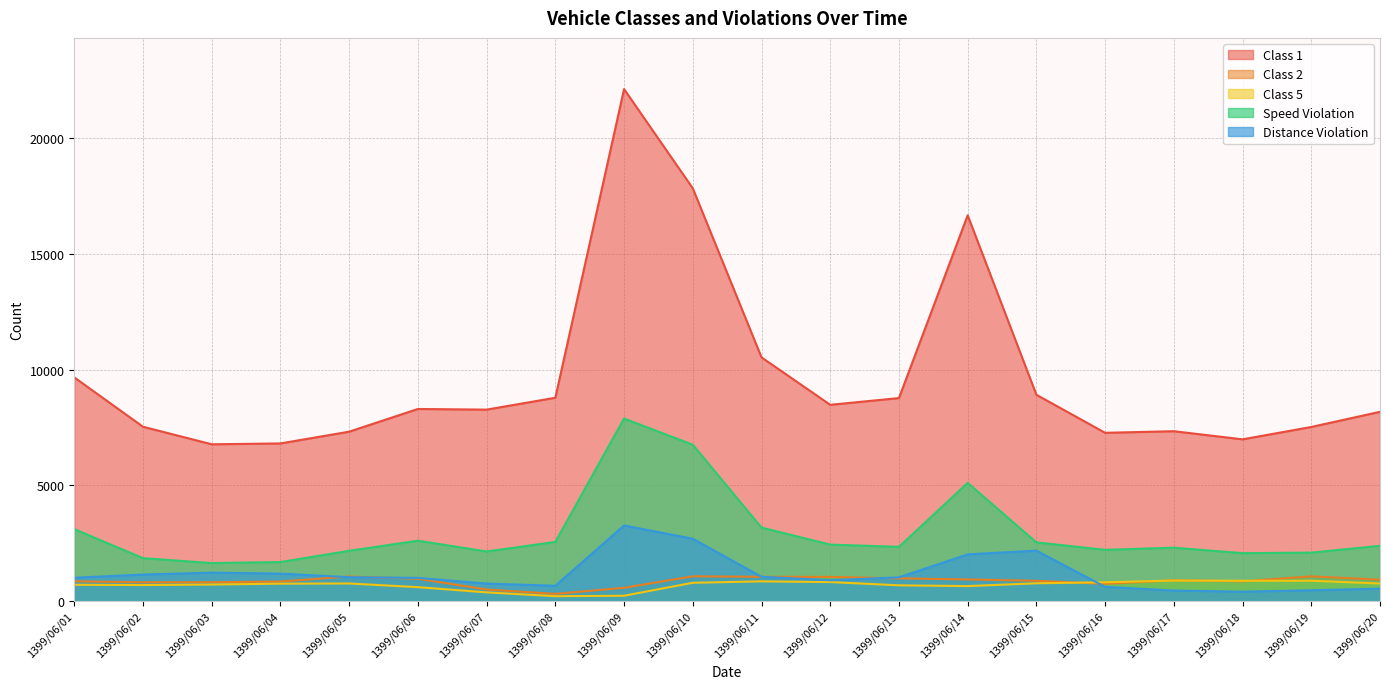

What is the sum of the Class 1 values at 1399/06/03 and 1399/06/01?

16445